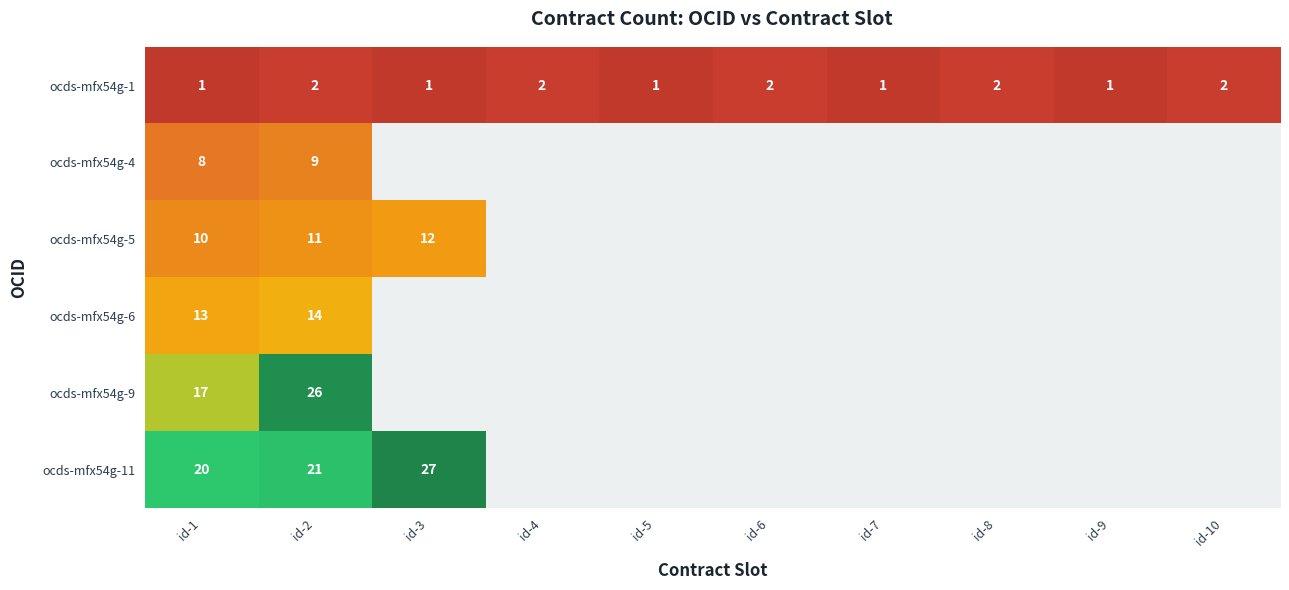

How many categories are shown in the chart?

10